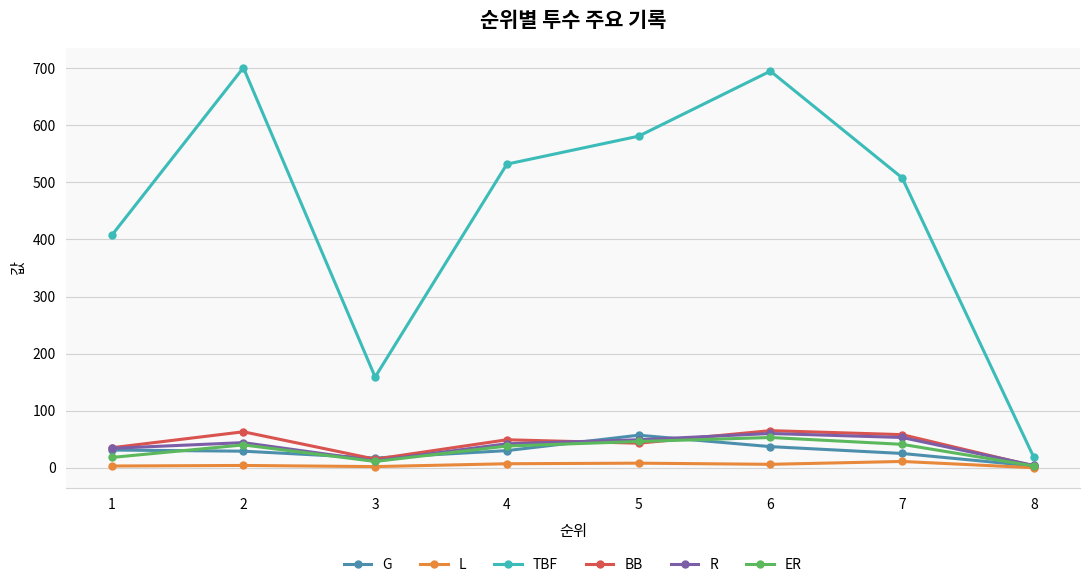

At how many categories does at least one series exceed 53?

7